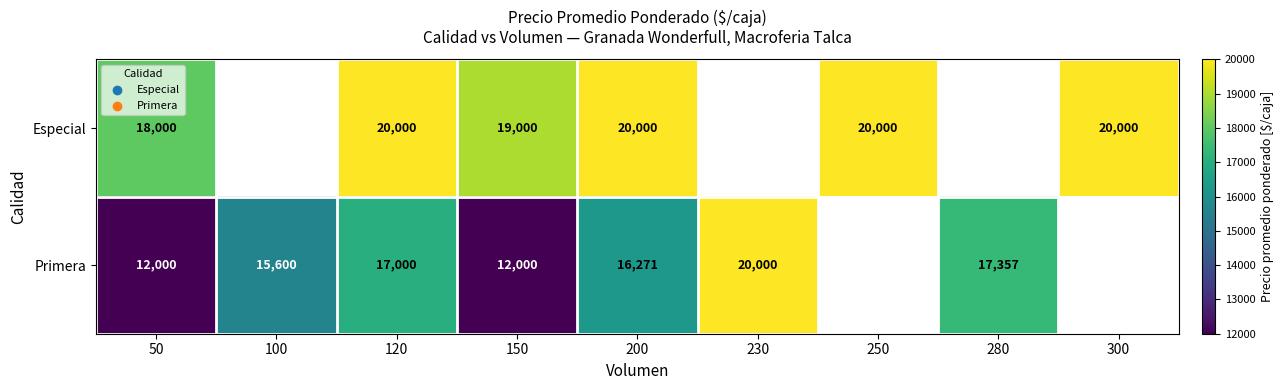

How many categories are shown in the chart?

9